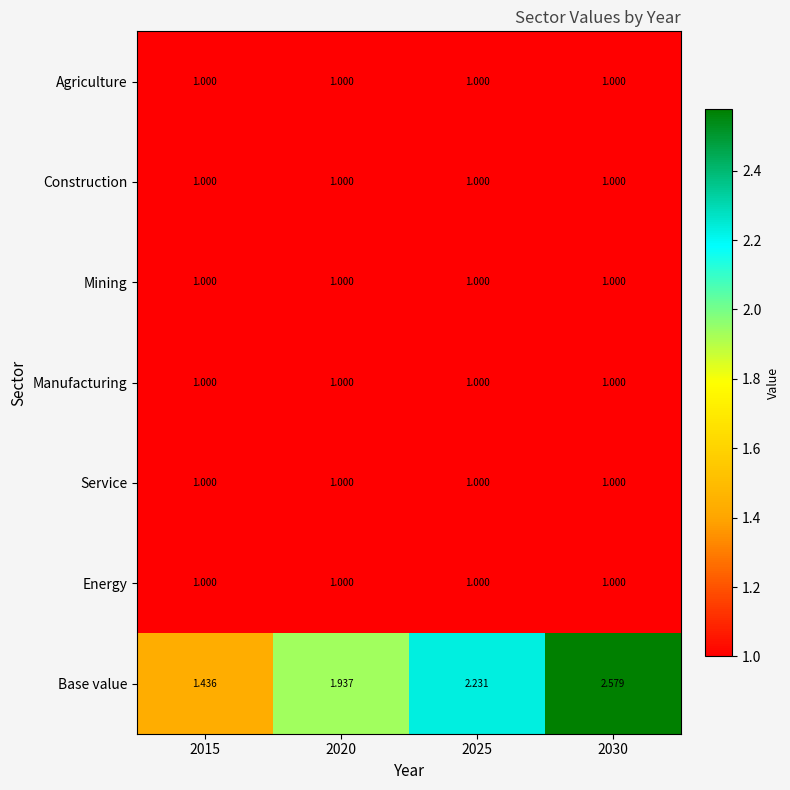

Which series has the widest spread of values?

Base value